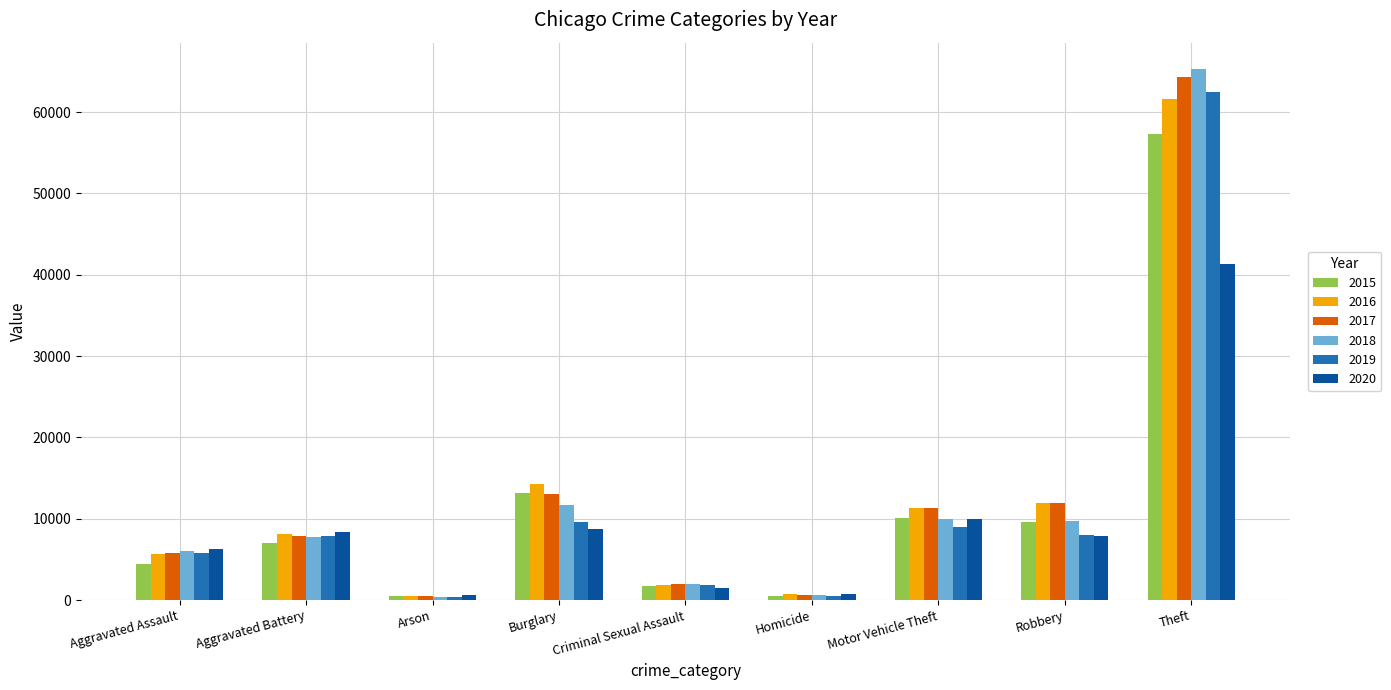

Count the number of categories in the chart.

9